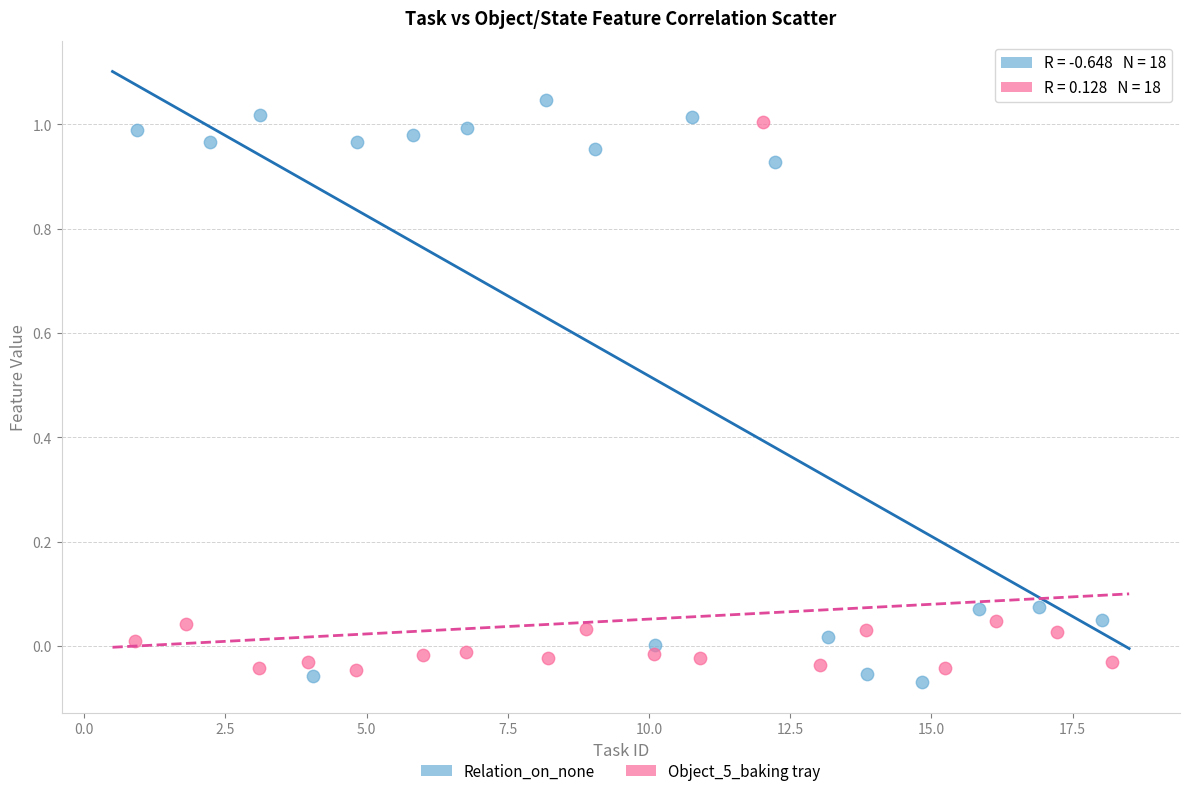

Which series has the widest spread of Y values?

Relation_on_none